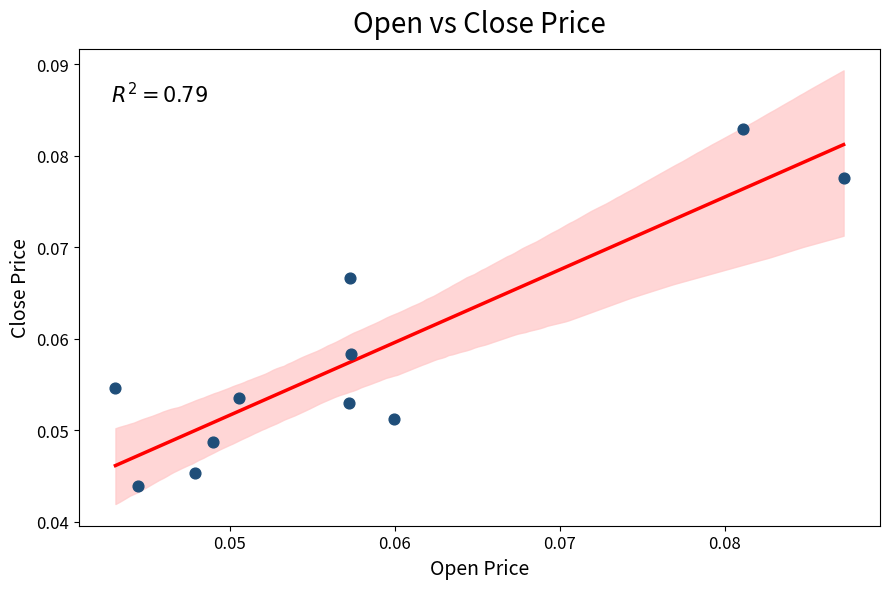

How many data points are displayed?

11